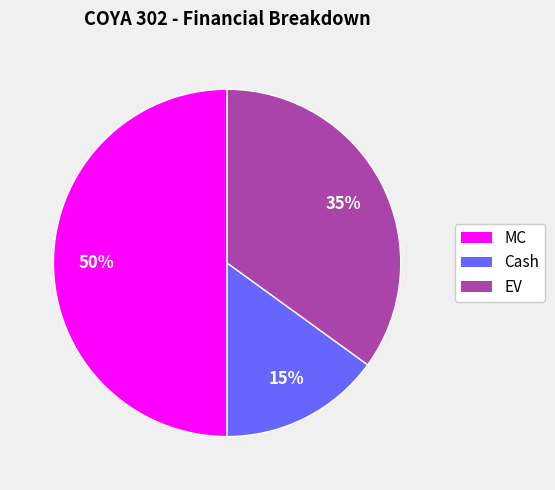

To the nearest percent, what portion does MC represent?

50%